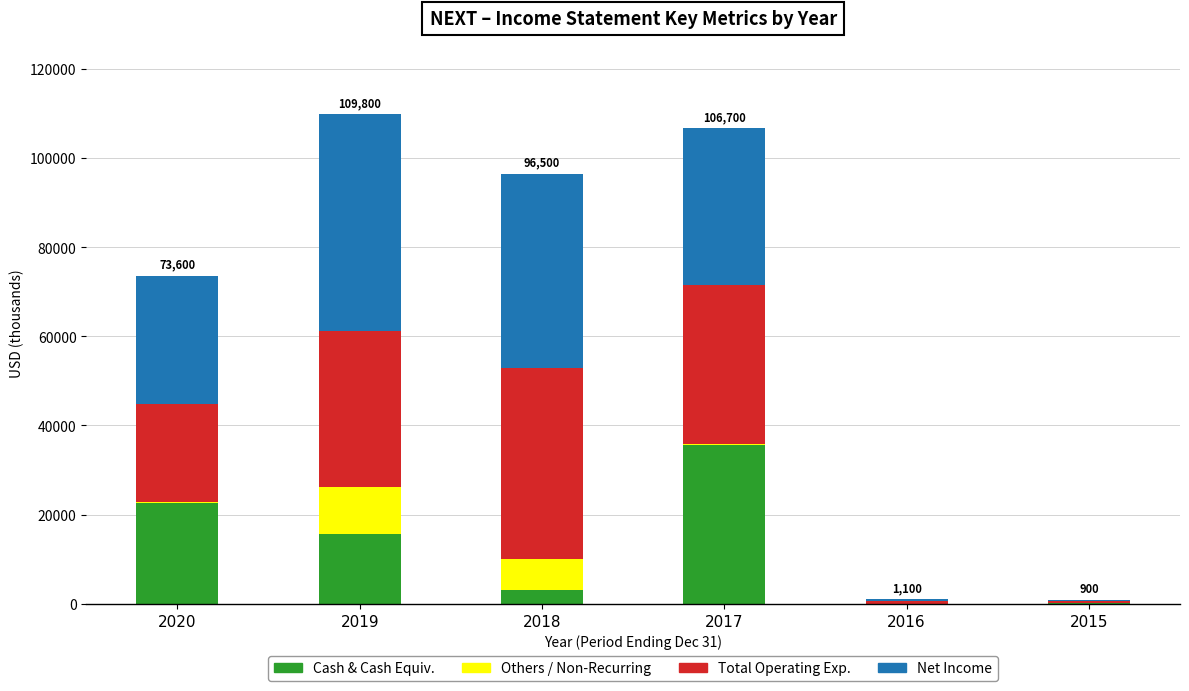

Is it true that Net Income equals 73745 at 2018?

False